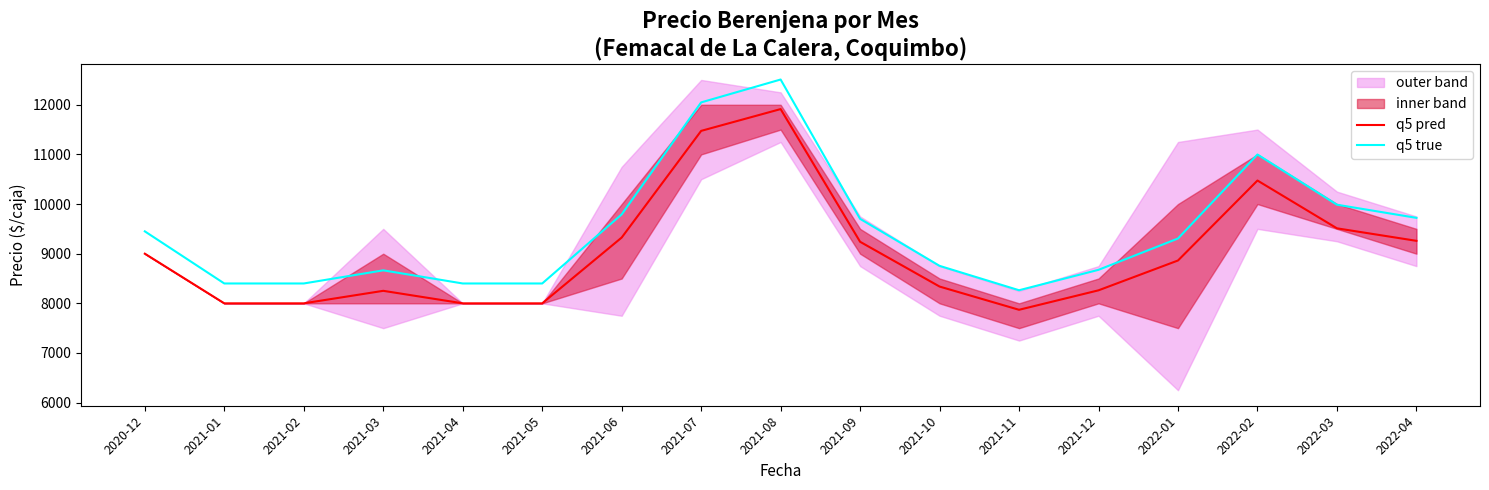

Where does the q5 pred series first go above 8863?

2020-12